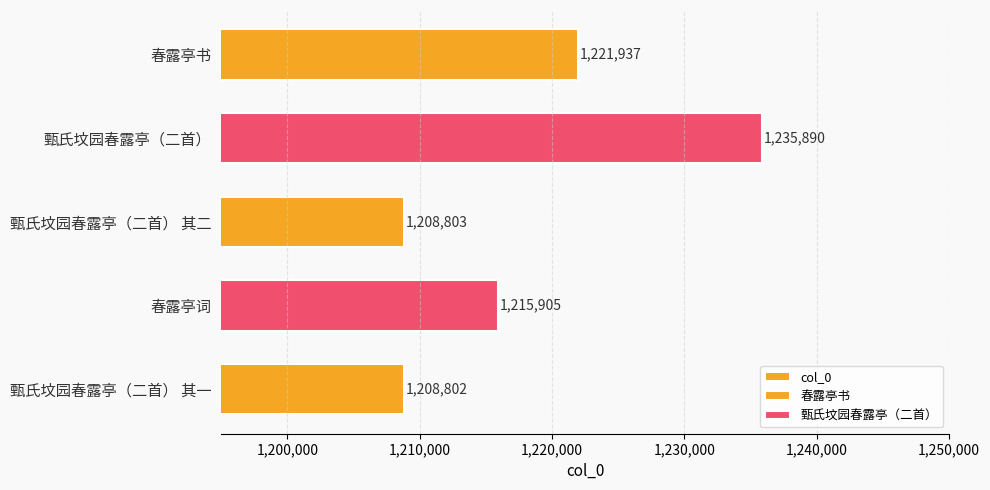

What is the minimum value shown in the chart?

1208802